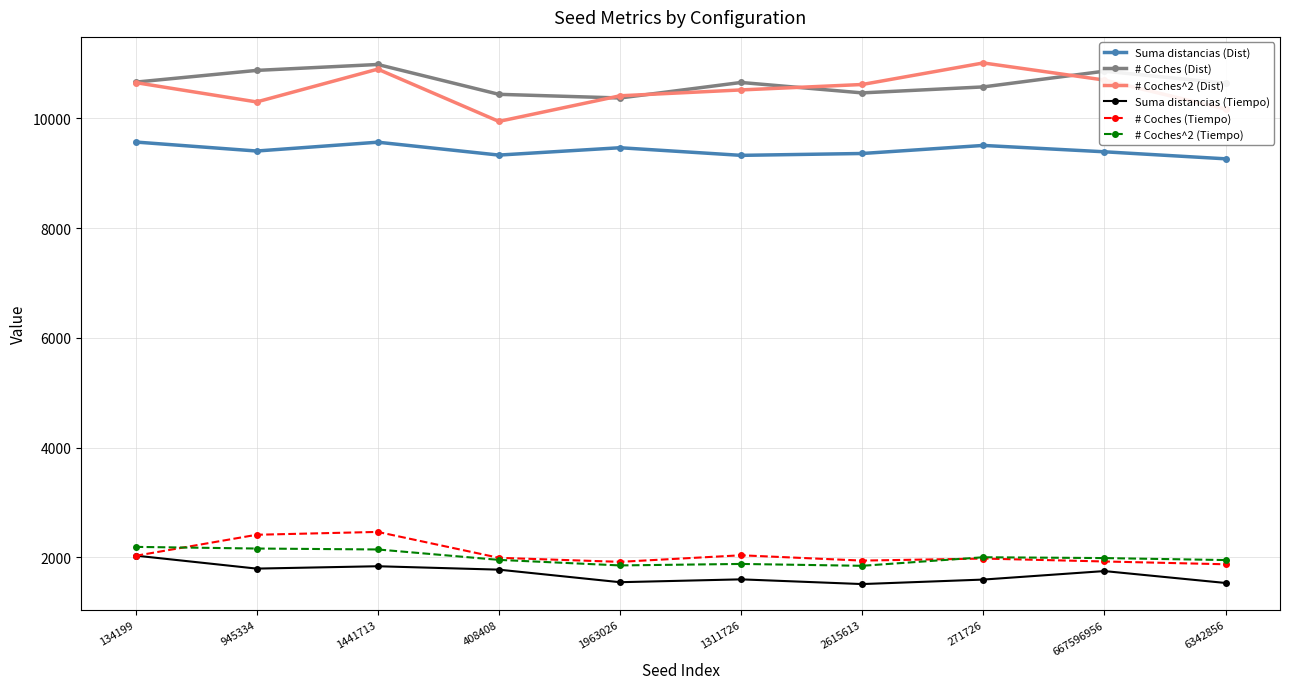

How many series are shown in this chart?

6